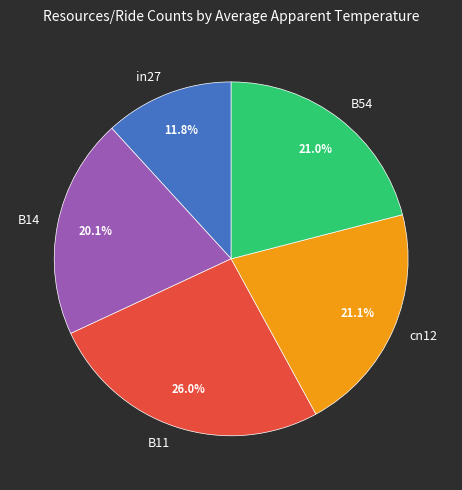

How many slices are in this pie chart?

5